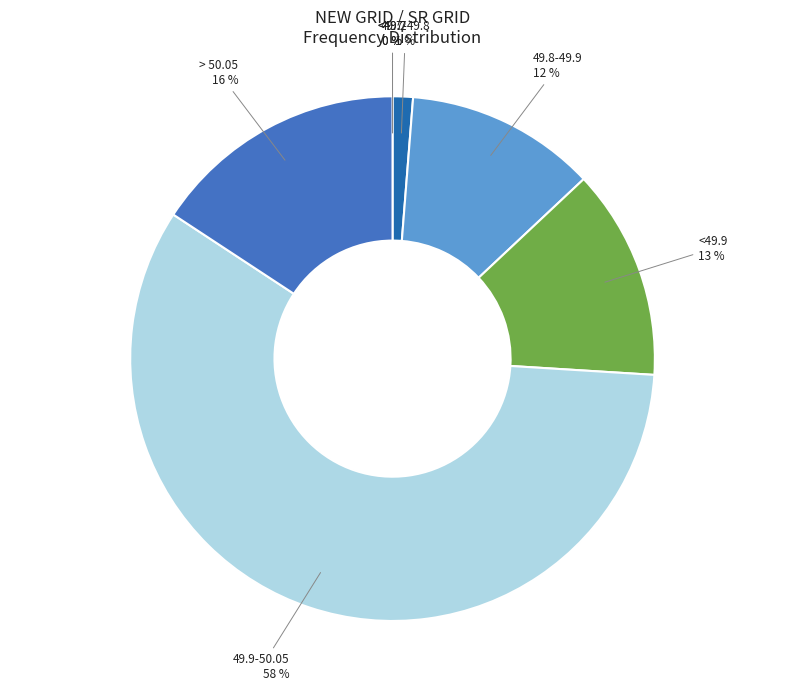

Does 49.7-49.8 account for over 50% of the chart?

No